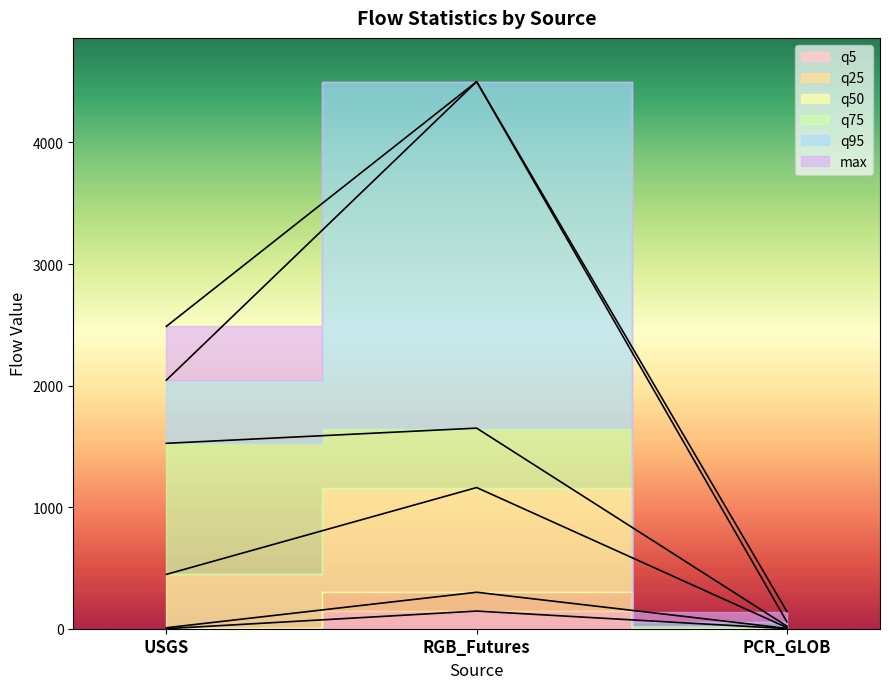

At which category is the sum across all series the highest?

RGB_Futures